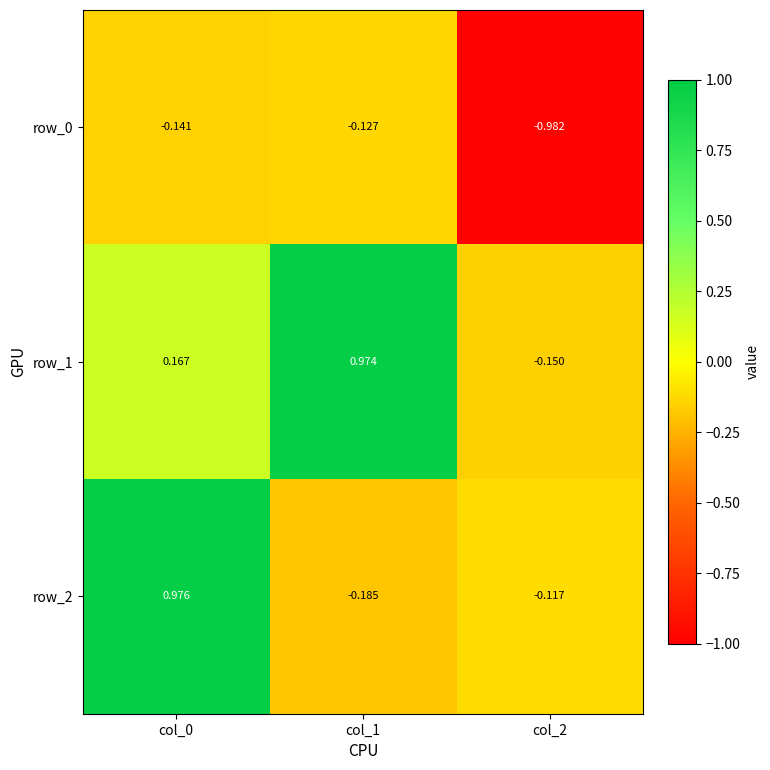

How many series are shown in this chart?

3